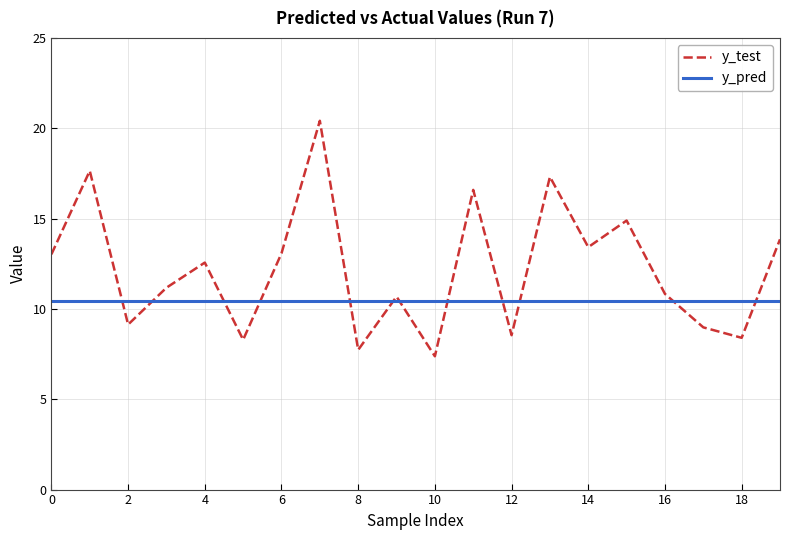

What is the minimum value for y_pred?

10.5